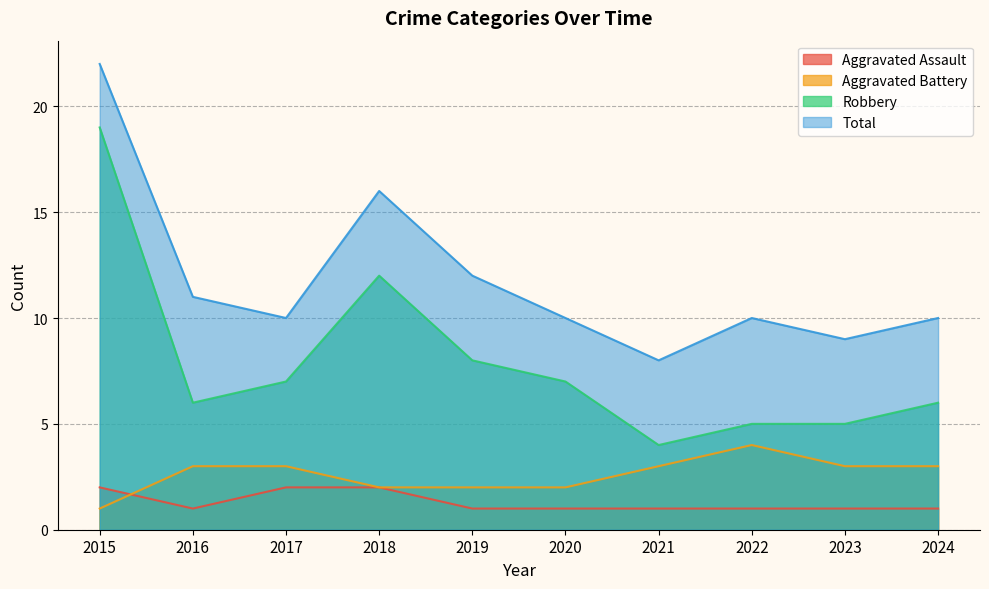

What is the sum of all Total values?

118